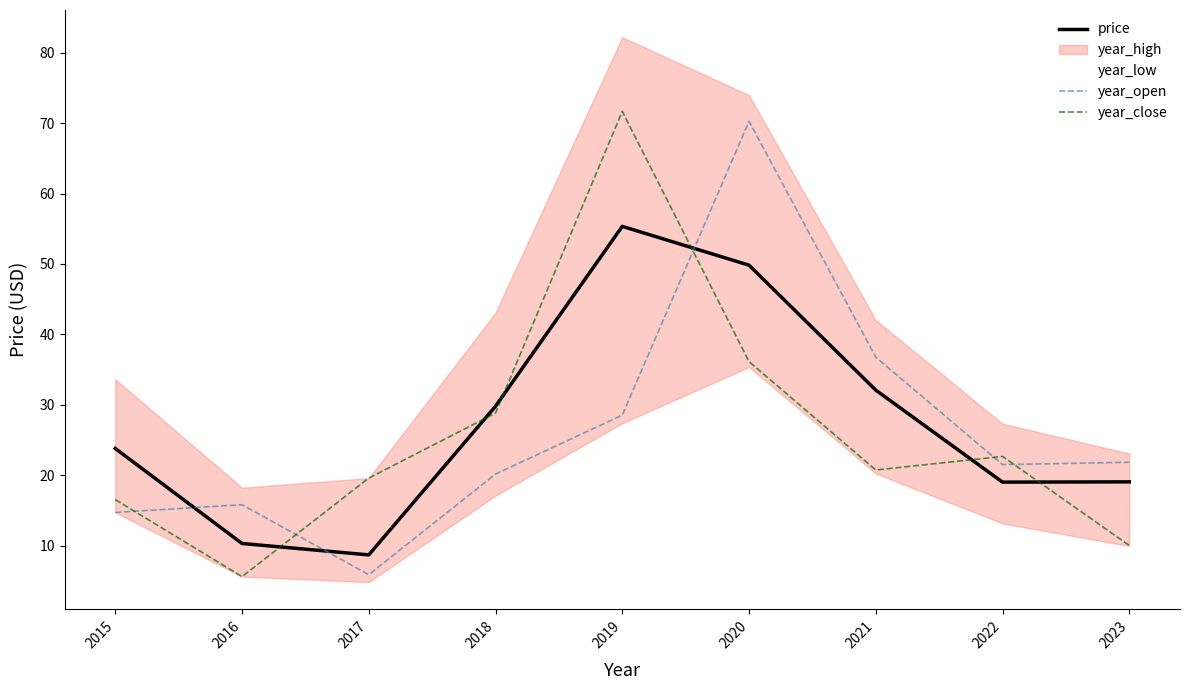

What is the difference between the price values at 2017 and 2018?

21.1